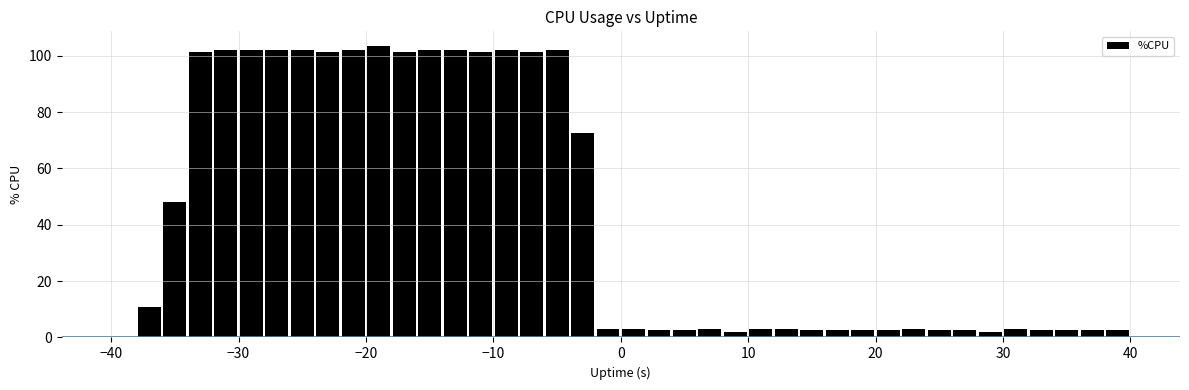

What is the sum of all values?

1715.3